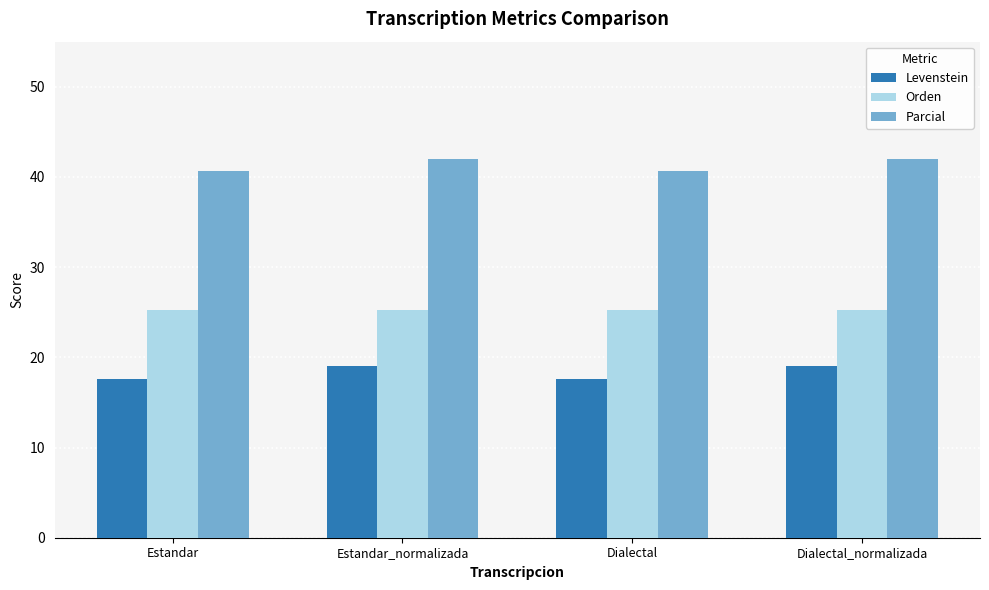

How many bars are there in total?

12